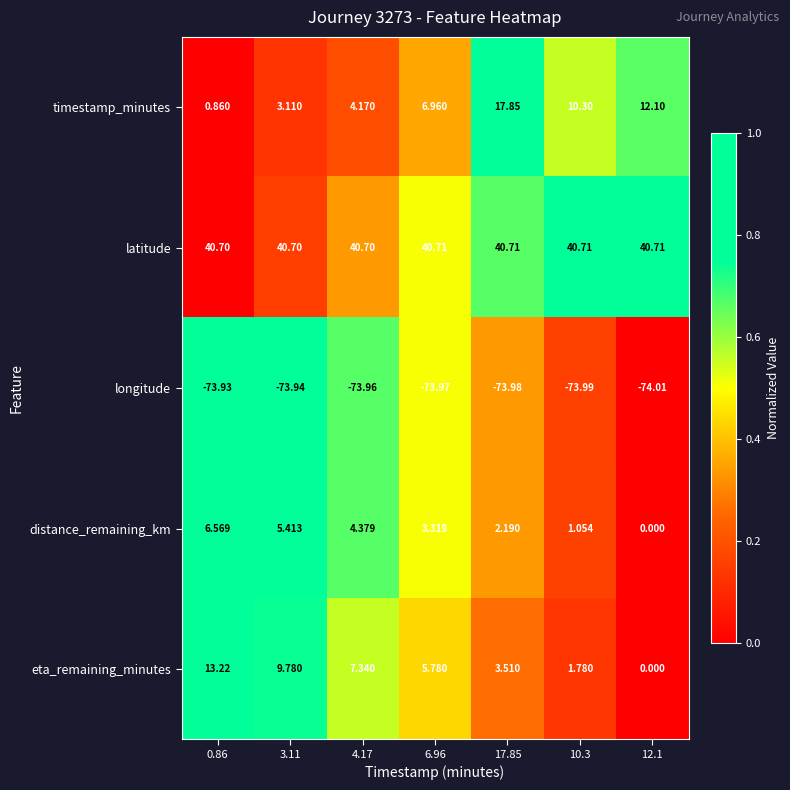

Which series has the largest total across all categories?

latitude